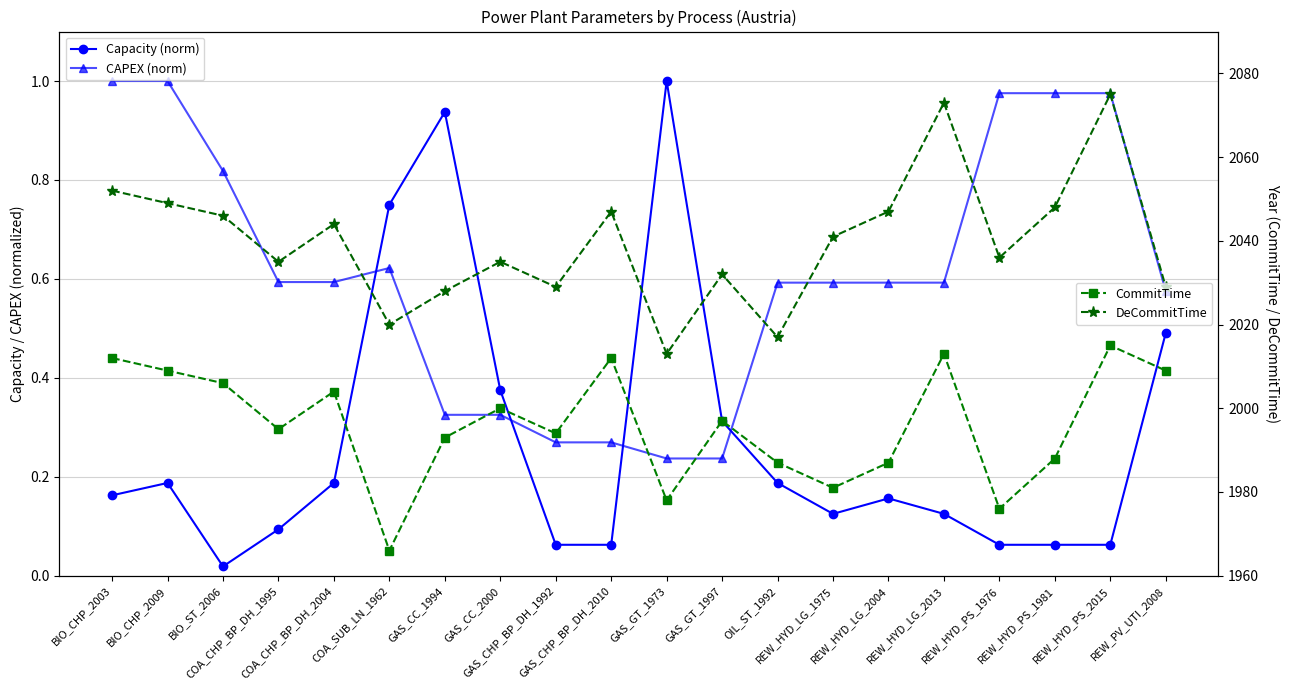

What is the label of the 1st point from the left?

BIO_CHP_2003